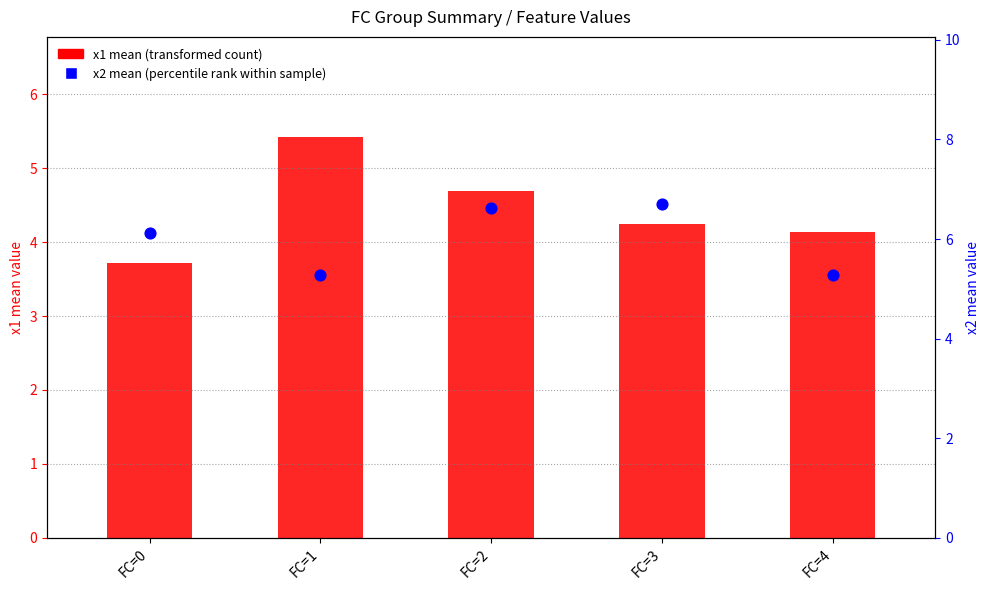

Which series reaches the maximum Y coordinate?

x2 mean (percentile rank)